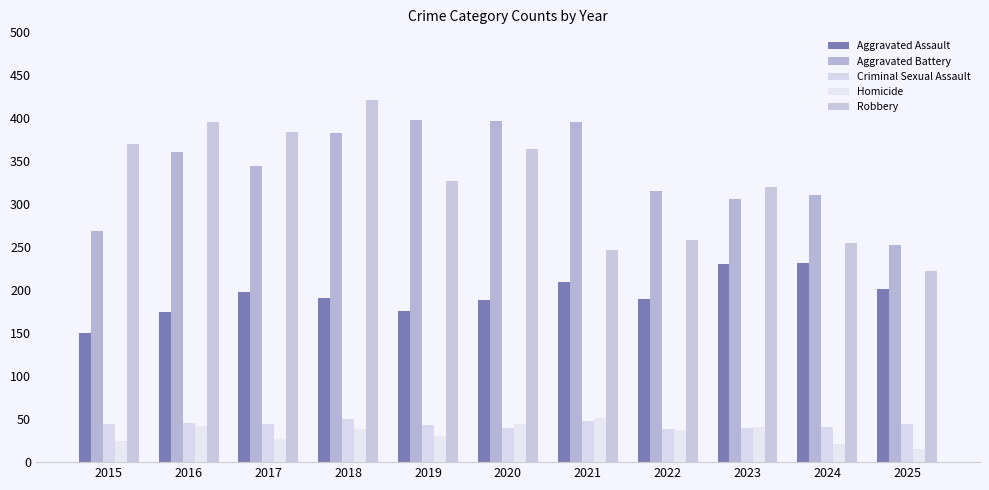

What is the sum of all Homicide values?

371